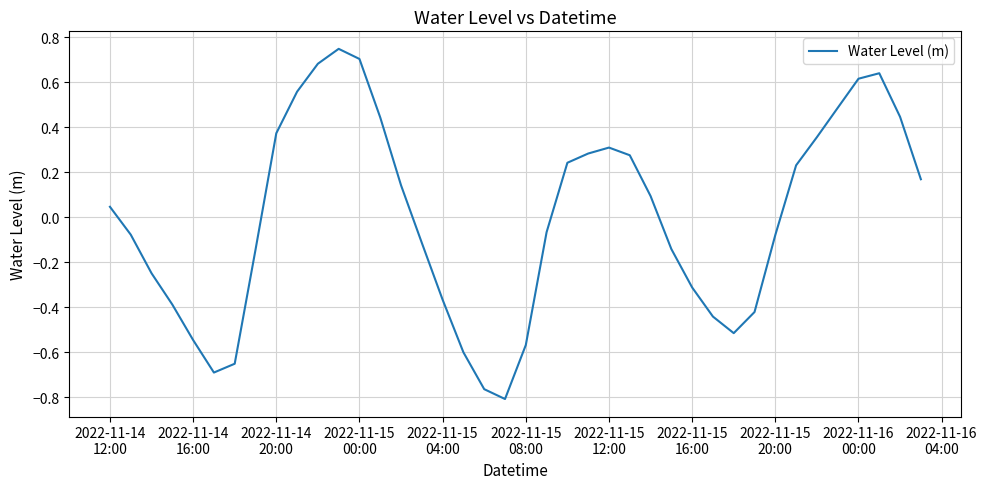

What is the difference between the maximum and minimum values?

1.6